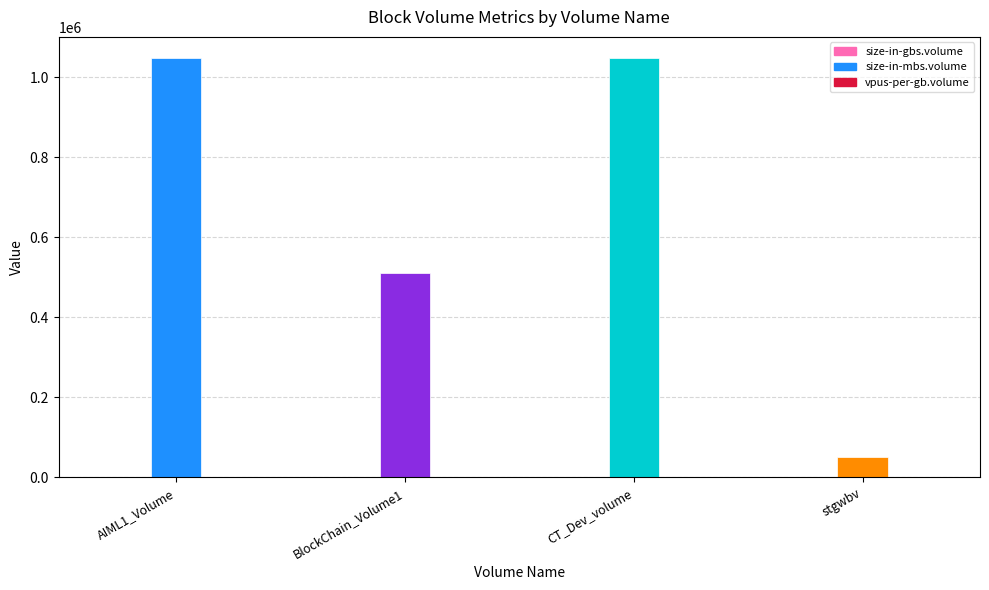

Read the size-in-gbs.volume value at CT_Dev_volume, to the nearest 100.

1000